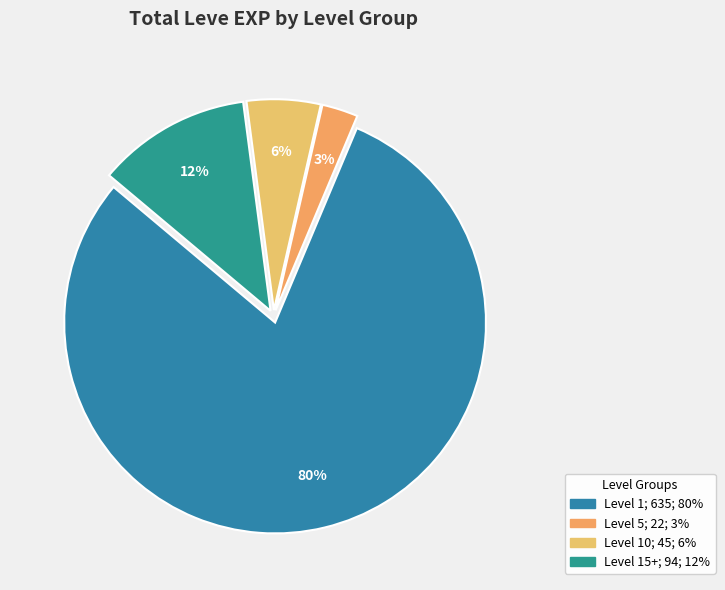

Is there a majority slice in this chart?

Yes